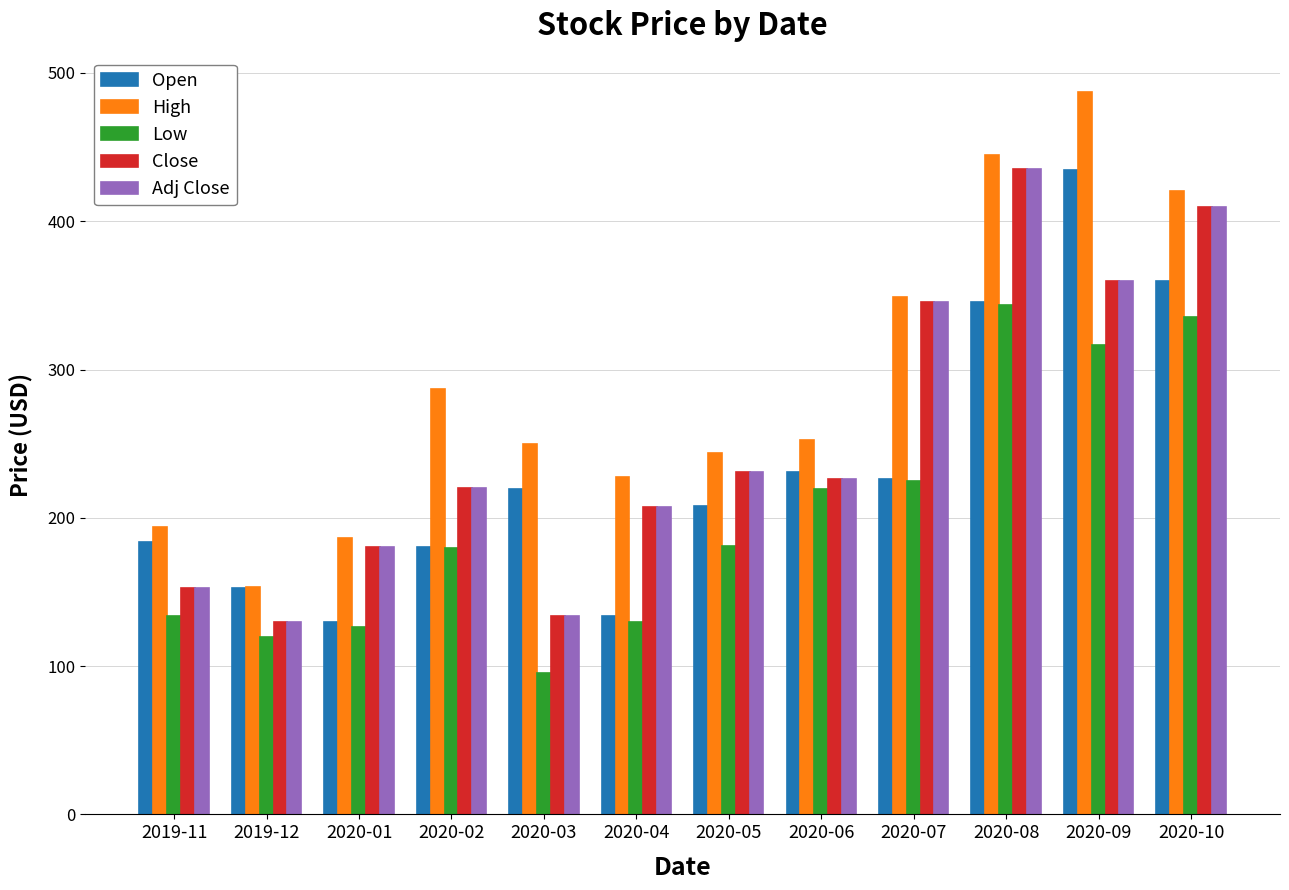

What value does the Open series have at 2020-06?

230.9